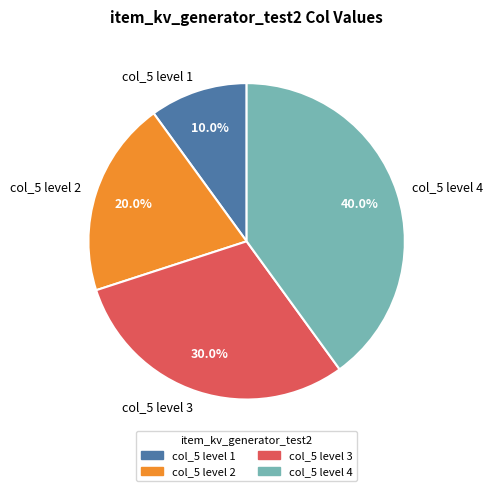

How much of the chart is everything except col_5 level 1?

90.0%